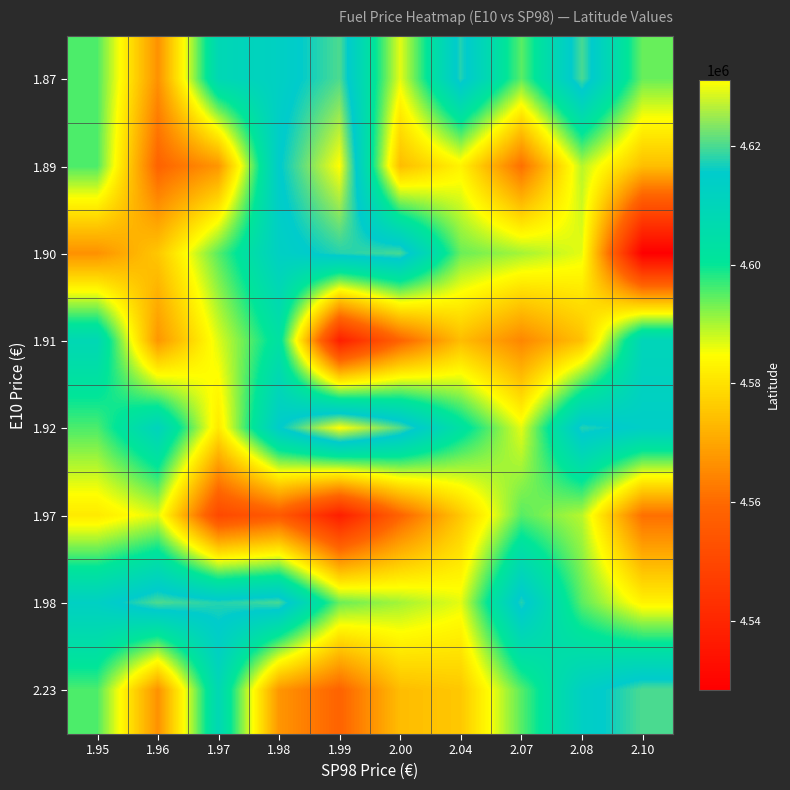

Reading left to right, what are all the values shown in this chart?

1.87: 1.95=4595675.9	1.96=4566563.2	1.97=4608400.0	1.98=4612900.0	1.99=4620265.0	2.00=4586492.0	2.04=4617700.0	2.07=4594800.0	2.08=4619834.0	2.10=4593945.0
1.89: 1.95=4595675.9	1.96=4558500.0	1.97=4567400.0	1.98=4615054.3	1.99=4631131.1	2.00=4573900.0	2.04=4583000.0	2.07=4560900.0	2.08=4589230.7	2.10=4574200.0
1.90: 1.95=4566563.2	1.96=4575624.7	1.97=4594998.1	1.98=4612900.0	1.99=4617771.1	2.00=4619834.0	2.04=4593945.0	2.07=4590461.5	2.08=4586492.0	2.10=4528400.0
1.91: 1.95=4608400.0	1.96=4567400.0	1.97=4586933.4	1.98=4602900.0	1.99=4537800.0	2.00=4558500.0	2.04=4573900.0	2.07=4564756.3	2.08=4574625.8	2.10=4609855.0
1.92: 1.95=4595675.9	1.96=4610900.0	1.97=4581400.0	1.98=4615054.3	1.99=4631131.1	2.00=4620600.0	2.04=4602900.0	2.07=4586492.0	2.08=4617700.0	2.10=4613860.0
1.97: 1.95=4581400.0	1.96=4586933.4	1.97=4550600.0	1.98=4555848.4	1.99=4537800.0	2.00=4558500.0	2.04=4575624.7	2.07=4594998.1	2.08=4589230.7	2.10=4560900.0
1.98: 1.95=4612900.0	1.96=4620265.0	1.97=4617771.1	1.98=4619834.0	1.99=4593945.0	2.00=4590461.5	2.04=4586492.0	2.07=4617700.0	2.08=4594800.0	2.10=4583000.0
2.23: 1.95=4595675.9	1.96=4566563.2	1.97=4608400.0	1.98=4567400.0	1.99=4558500.0	2.00=4573900.0	2.04=4575624.7	2.07=4594998.1	2.08=4612900.0	2.10=4620265.0